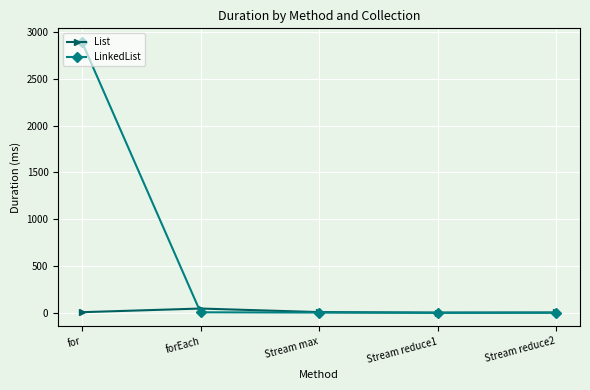

Which series has the widest spread of values?

LinkedList